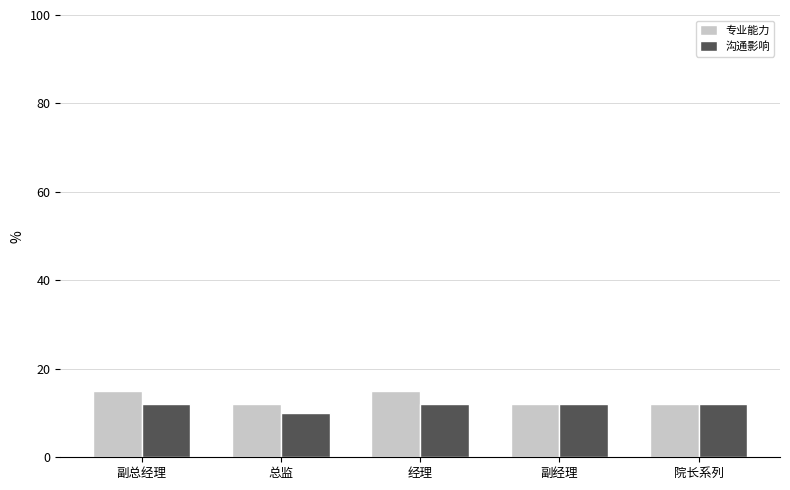

The 沟通影响 series shows 12 at 院长系列. True or false?

True